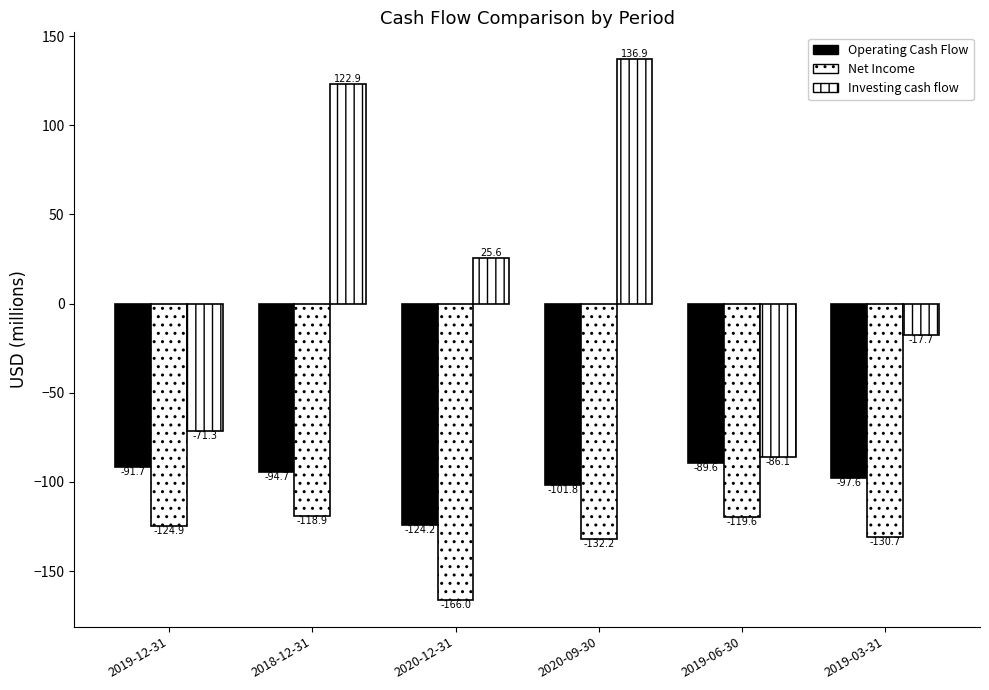

List the labels in order of Net Income value, largest first.

2018-12-31, 2019-06-30, 2019-12-31, 2019-03-31, 2020-09-30, 2020-12-31